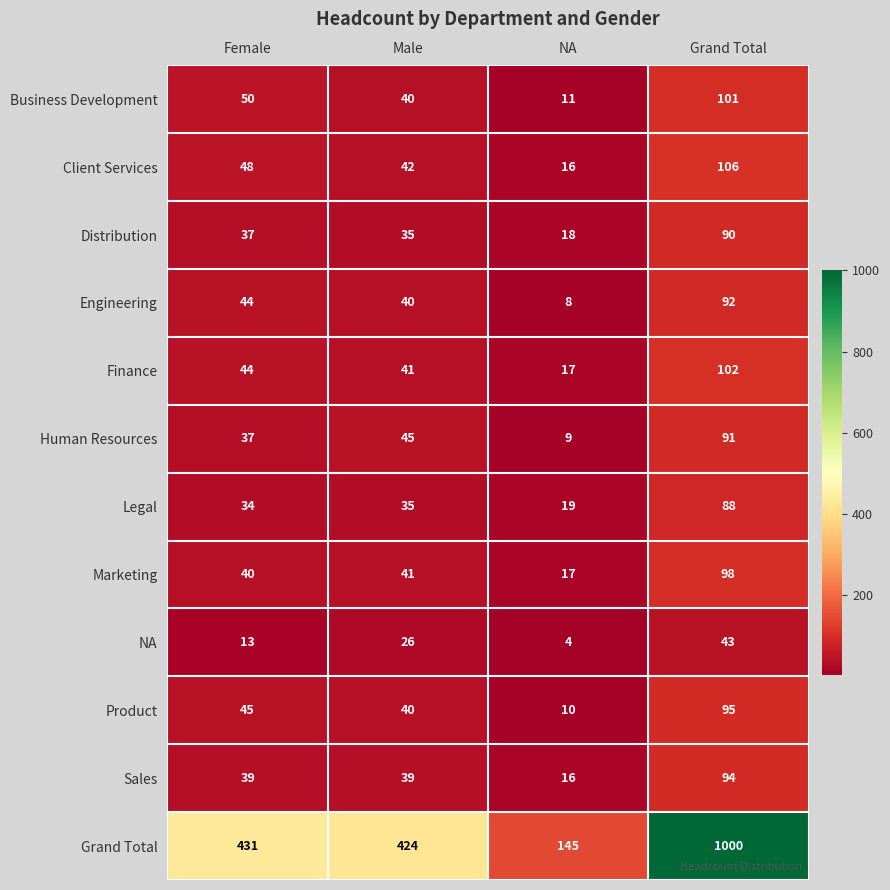

At which category is the sum across all series the highest?

Grand Total